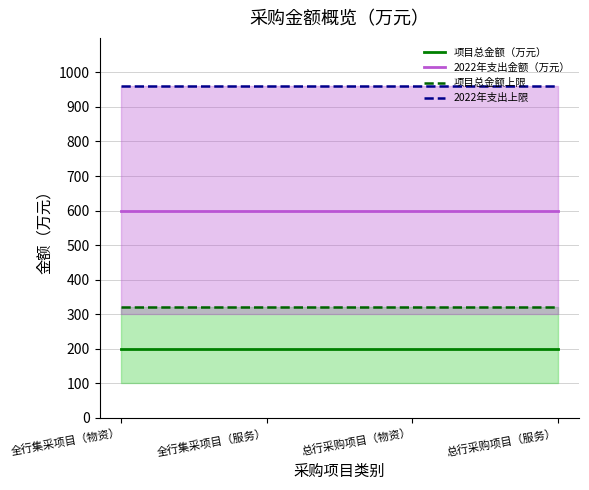

Is the value of 项目总金额上限 at 全行集采项目（服务） greater than the value of 2022年支出金额（万元） at 全行集采项目（服务）?

No